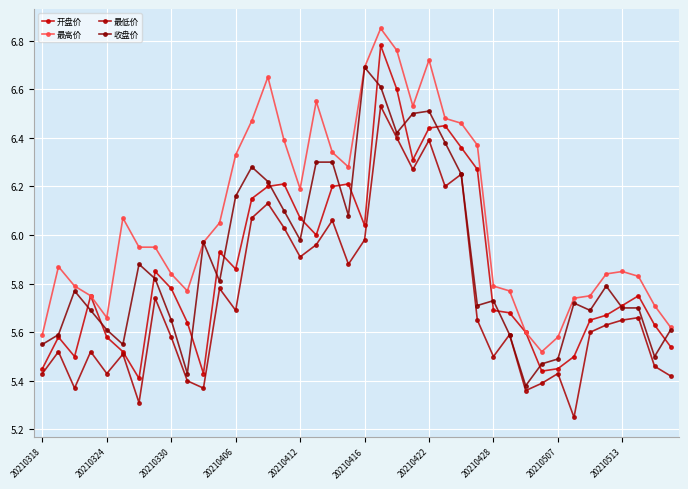

What are all the series names shown in the legend?

开盘价, 最高价, 最低价, 收盘价